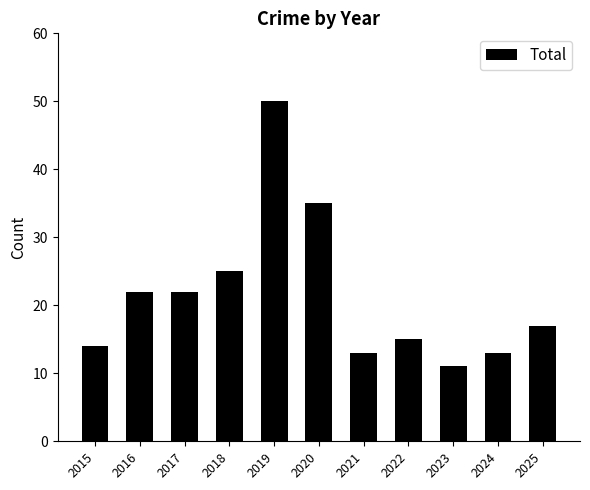

What is the minimum value shown in the chart?

11